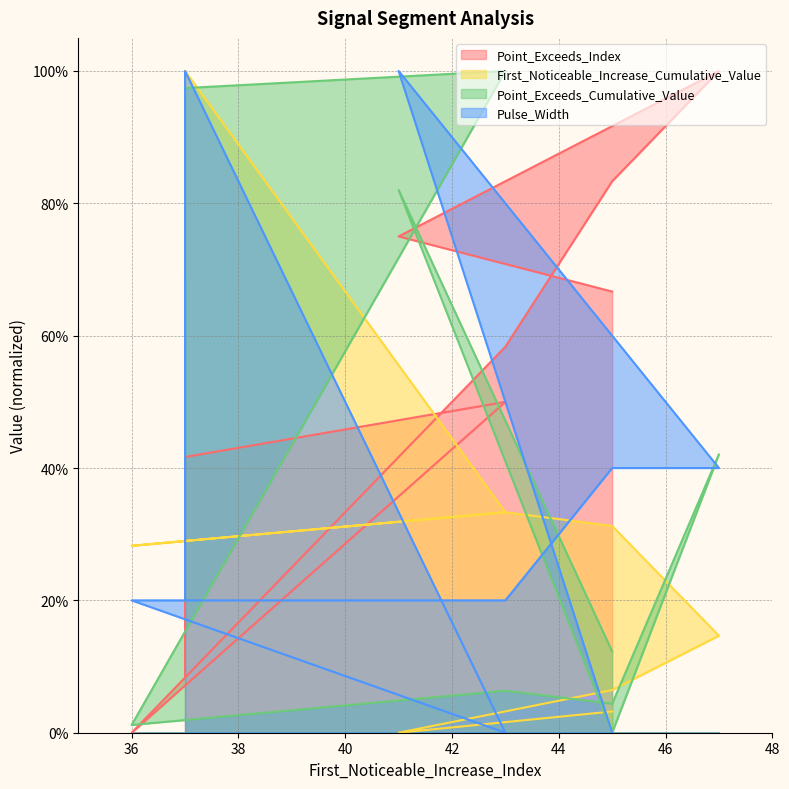

How many interior local peaks does the First_Noticeable_Increase_Cumulative_Value series have?

2